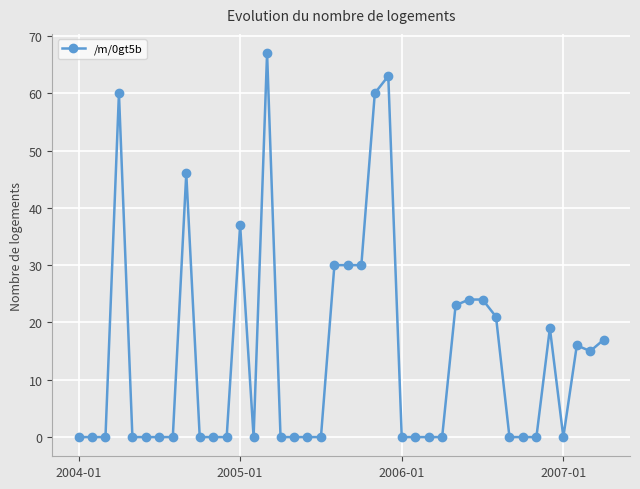

What is the maximum value shown in the chart?

67